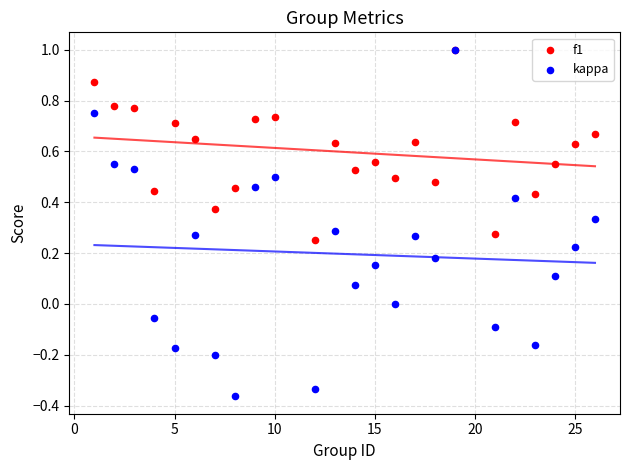

What are all the series names shown in the legend?

f1, kappa